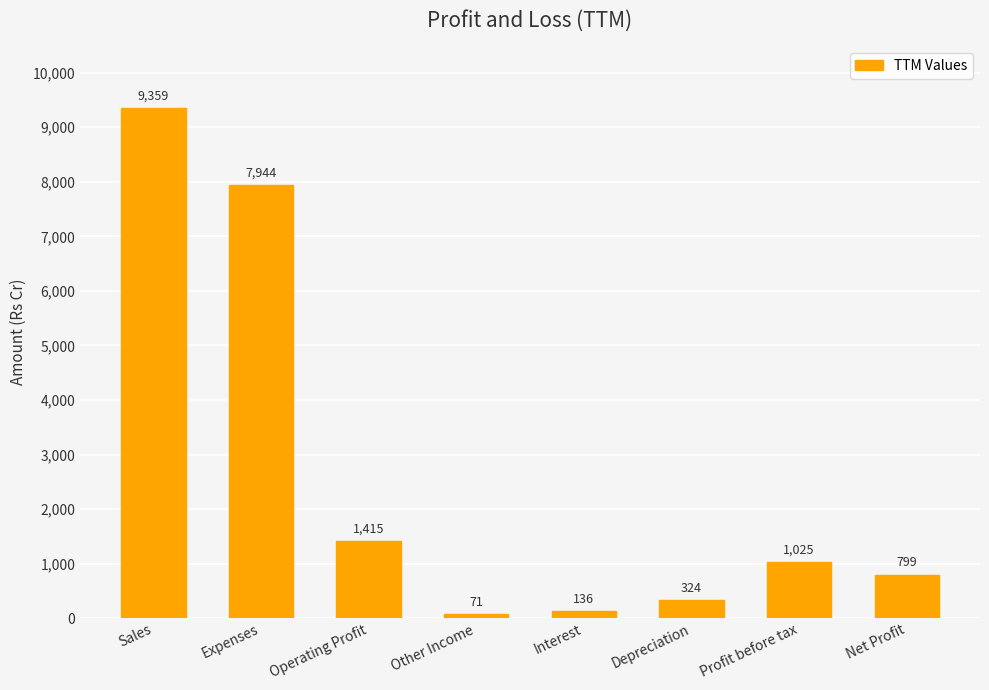

What position from the right is Operating Profit?

6